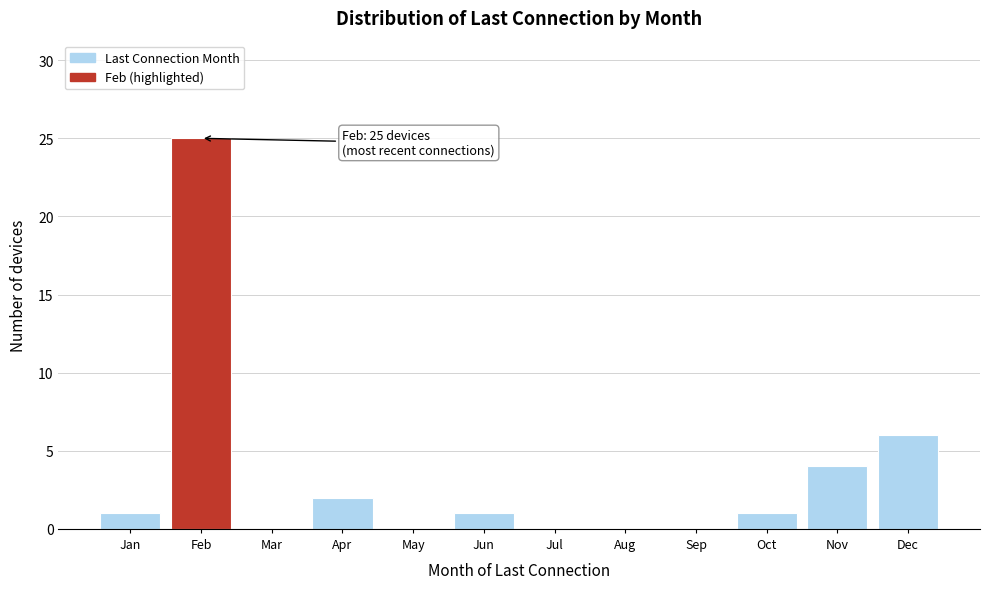

Which has a higher value, Jan or Mar?

Jan